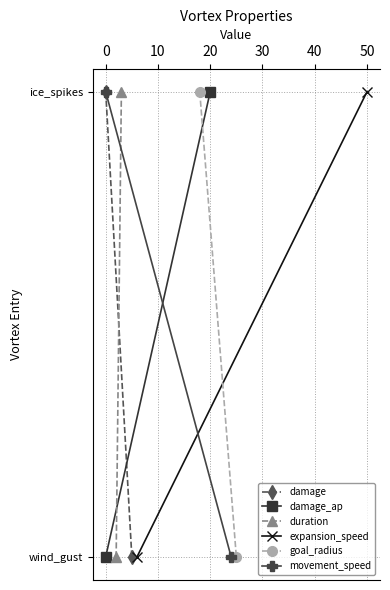

Is the value of goal_radius at −10 greater than the value of damage at 0?

No